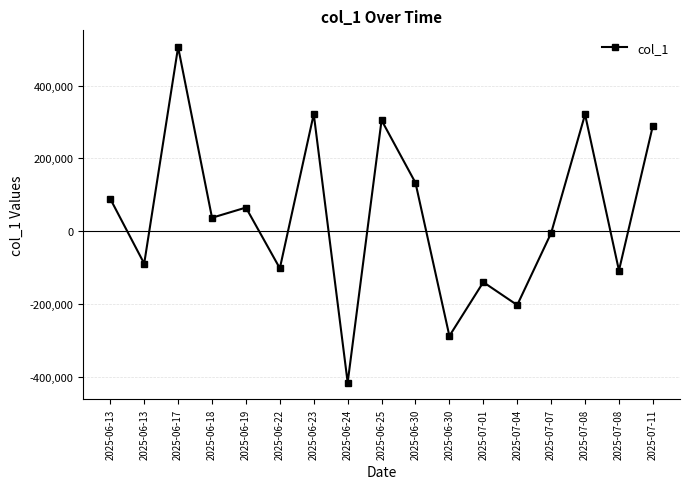

How many categories are shown in the chart?

17